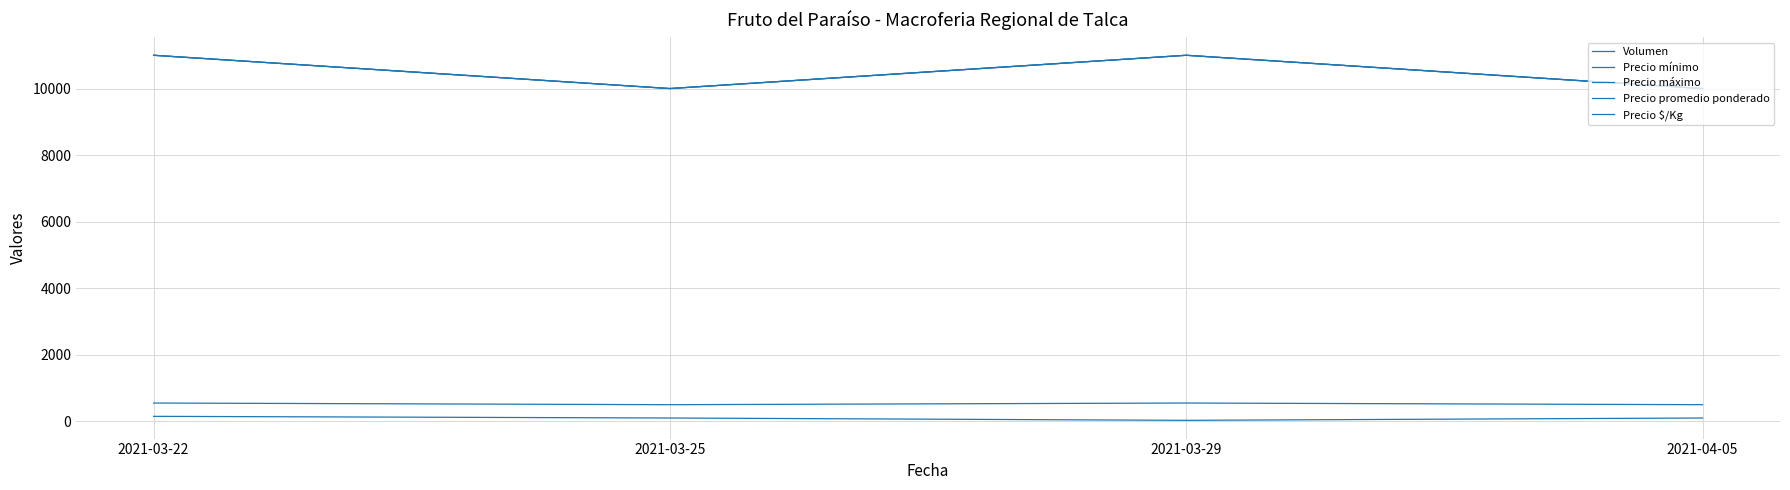

Reading left to right, extract all data points from this chart.

Volumen: 2021-03-22=150	2021-03-25=100	2021-03-29=30	2021-04-05=100
Precio mínimo: 2021-03-22=11000	2021-03-25=10000	2021-03-29=11000	2021-04-05=10000
Precio máximo: 2021-03-22=11000	2021-03-25=10000	2021-03-29=11000	2021-04-05=10000
Precio promedio ponderado: 2021-03-22=11000	2021-03-25=10000	2021-03-29=11000	2021-04-05=10000
Precio $/Kg: 2021-03-22=550	2021-03-25=500	2021-03-29=550	2021-04-05=500